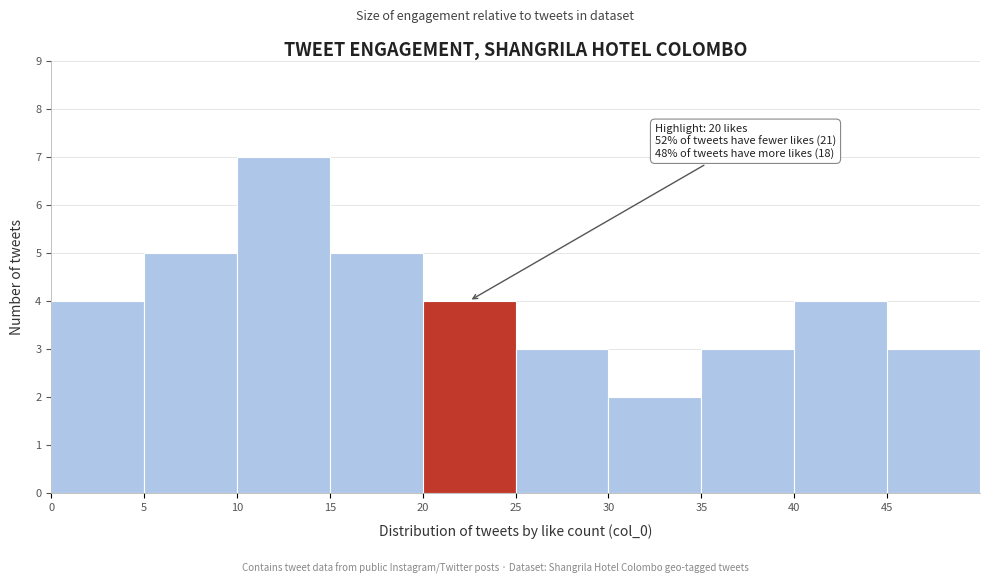

Which range on the x-axis has the tallest bar?

10 to 15